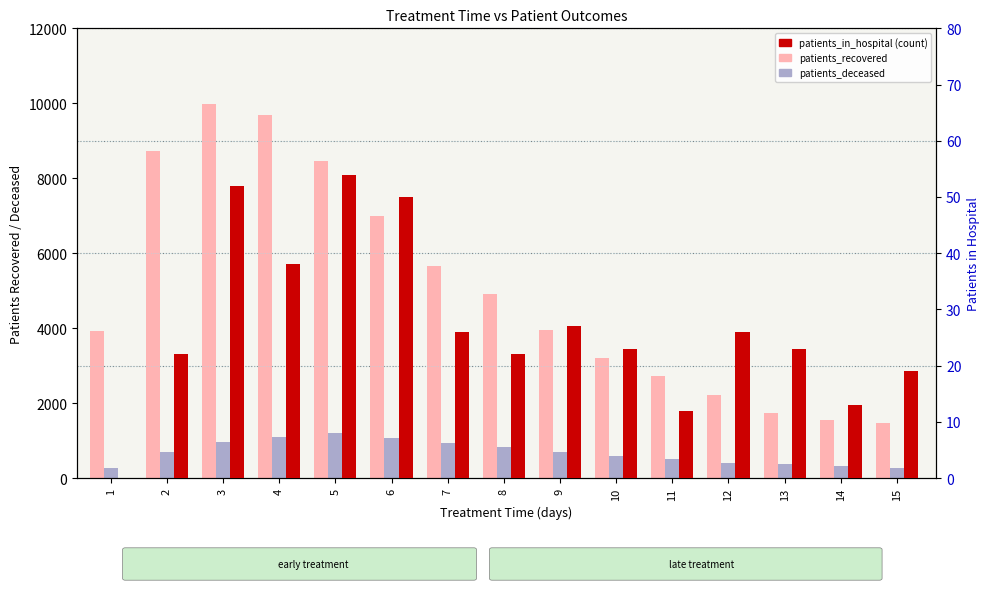

Where is patients_in_hospital nearest to the value 27?

9